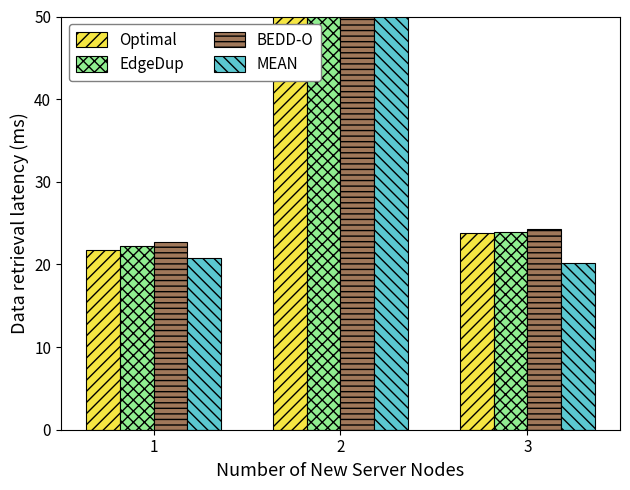

What is the sum of the EdgeDup values at 1 and 2?

84.8